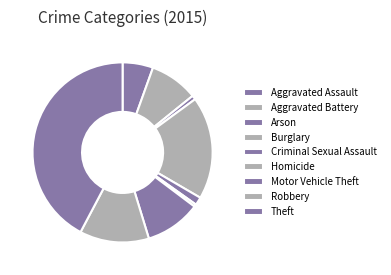

The Theft slice represents 42% of the pie. True or false?

True